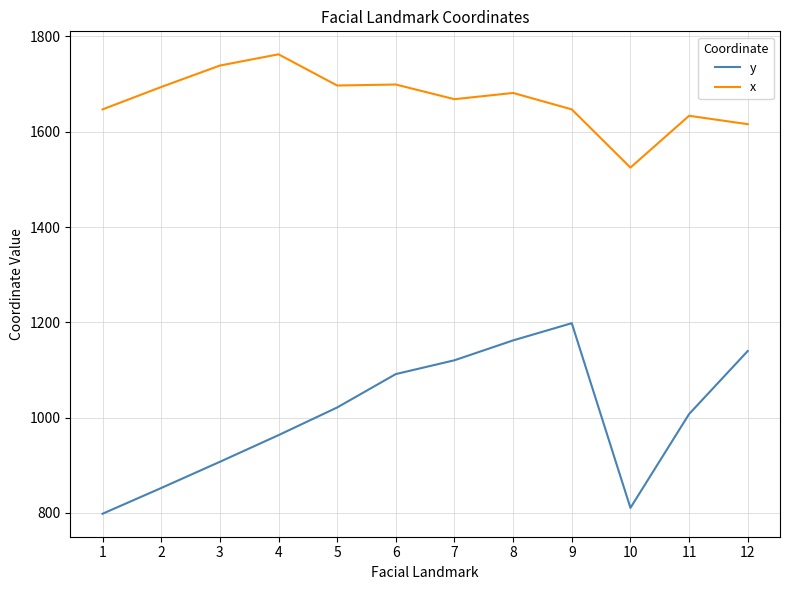

Which series has the widest spread of values?

y